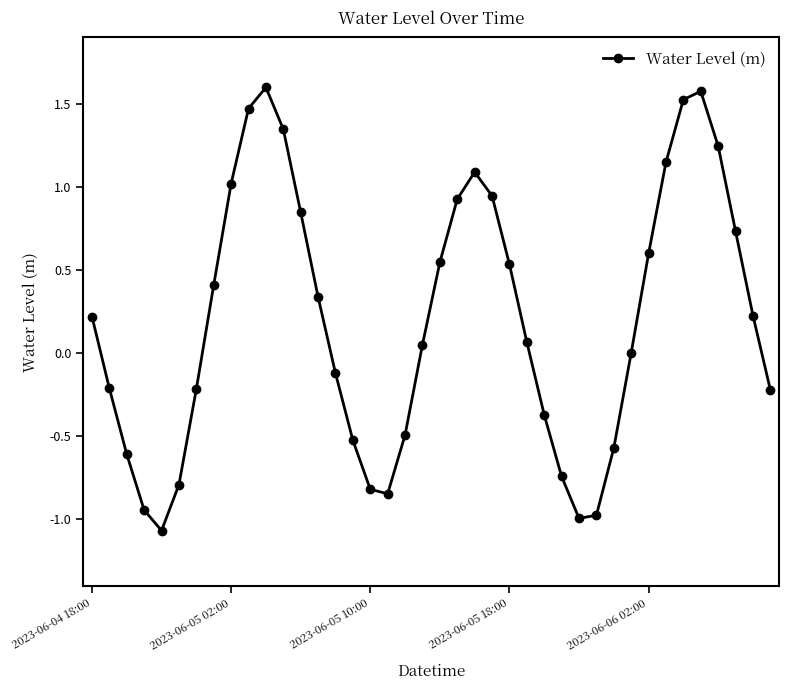

What is the greatest value displayed?

1.6